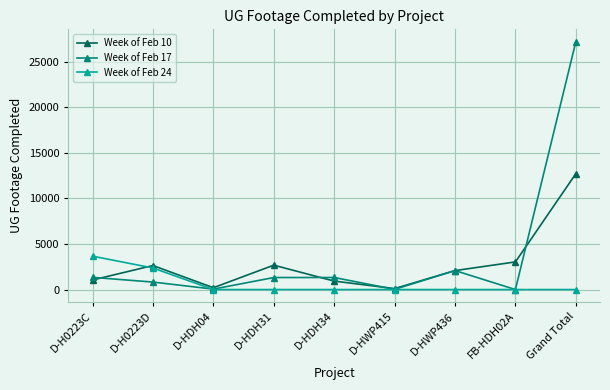

True or false: Week of Feb 10 has more than 1 interior local peaks.

True